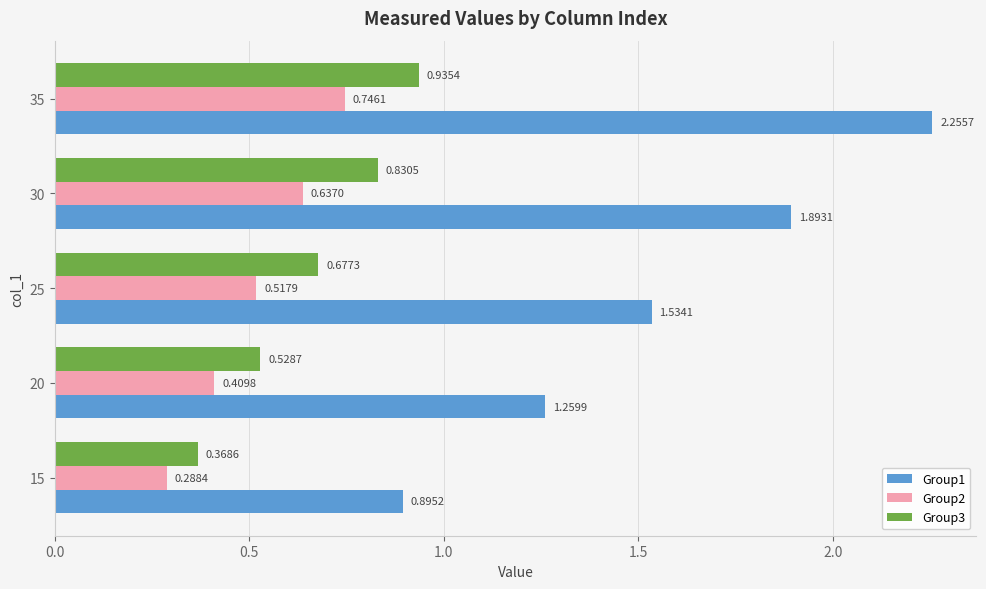

What is the sum of all Group2 values?

2.6